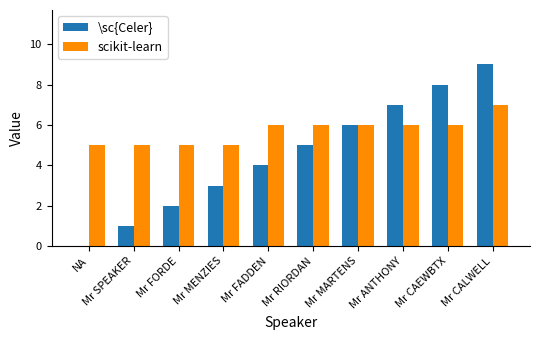

At which category is the sum across all series the highest?

Mr CALWELL